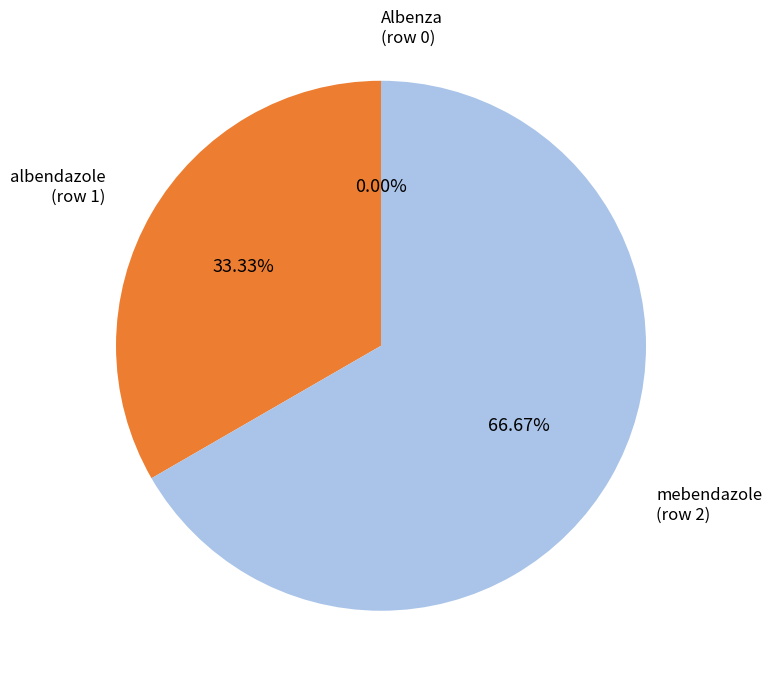

How many slices are in this pie chart?

3